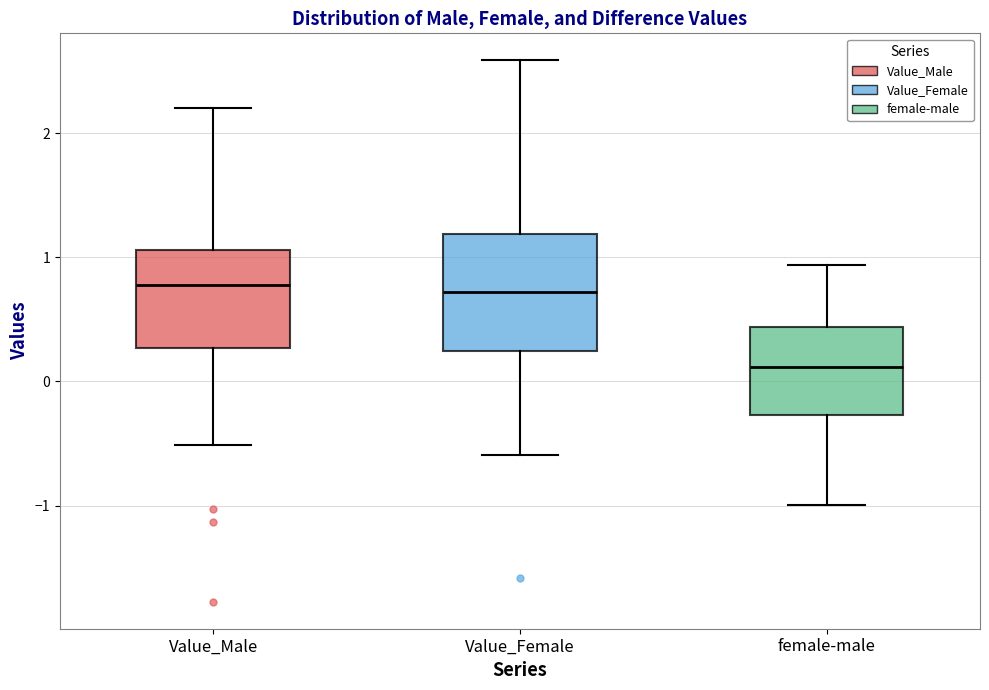

Reading left to right, transcribe this box plot: for each box, give where its median line is, the range the box spans, and where its two whiskers end, as read against the y-axis. The values are not printed on the chart, so give them approximately, as read against the axis.

Value_Male: median 0.8, box 0.3 to 1.1, whiskers -0.5 to 2.2
Value_Female: median 0.7, box 0.2 to 1.2, whiskers -0.6 to 2.6
female-male: median 0.1, box -0.3 to 0.4, whiskers -1.0 to 0.9